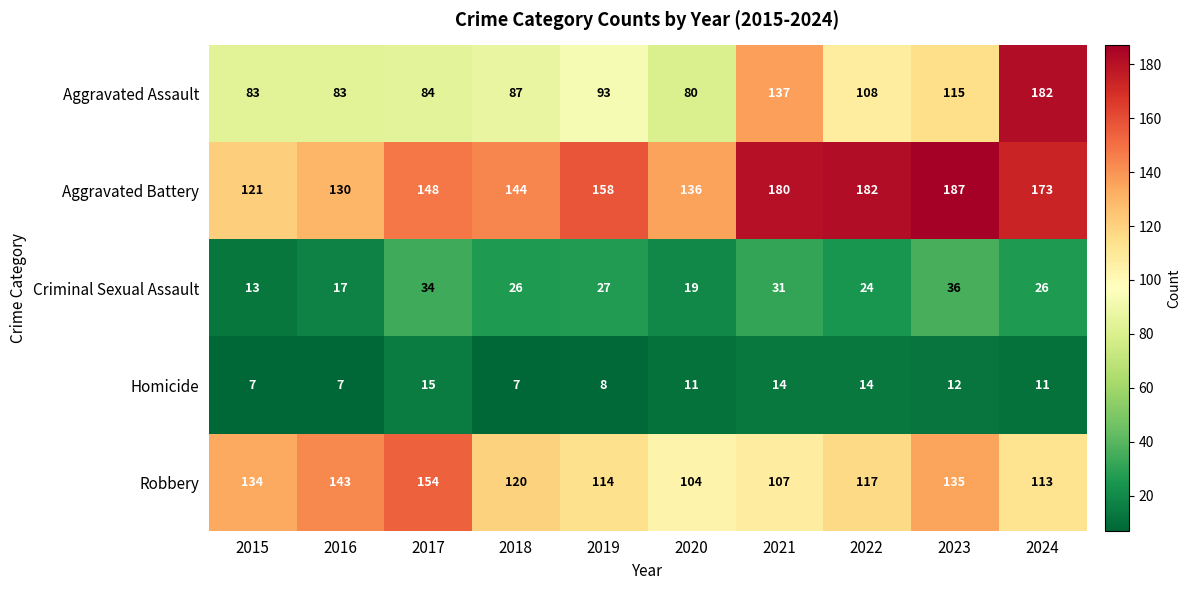

Rank the series at 2021 from lowest to highest value.

Homicide, Criminal Sexual Assault, Robbery, Aggravated Assault, Aggravated Battery